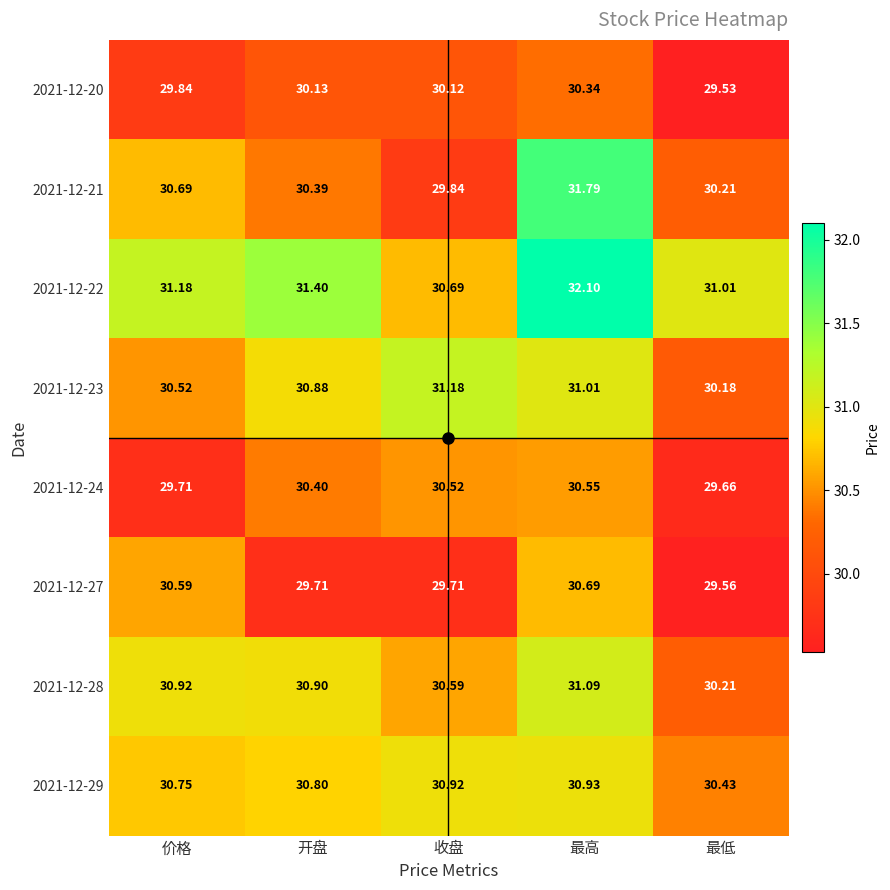

Which category has the highest value across all series?

最高